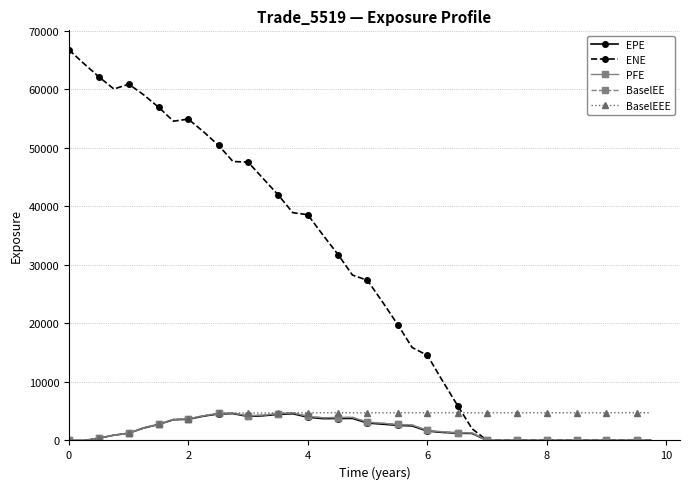

Is this an area chart (filled region under the line)?

No